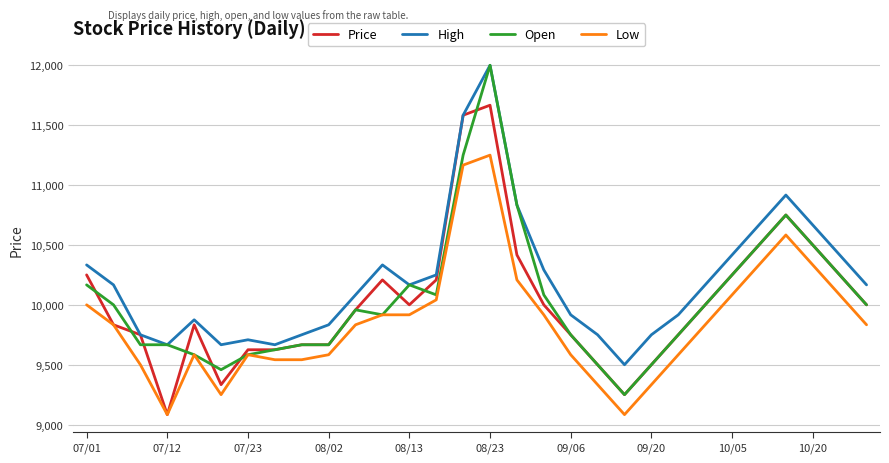

What is the minimum value for Open?

9250.0